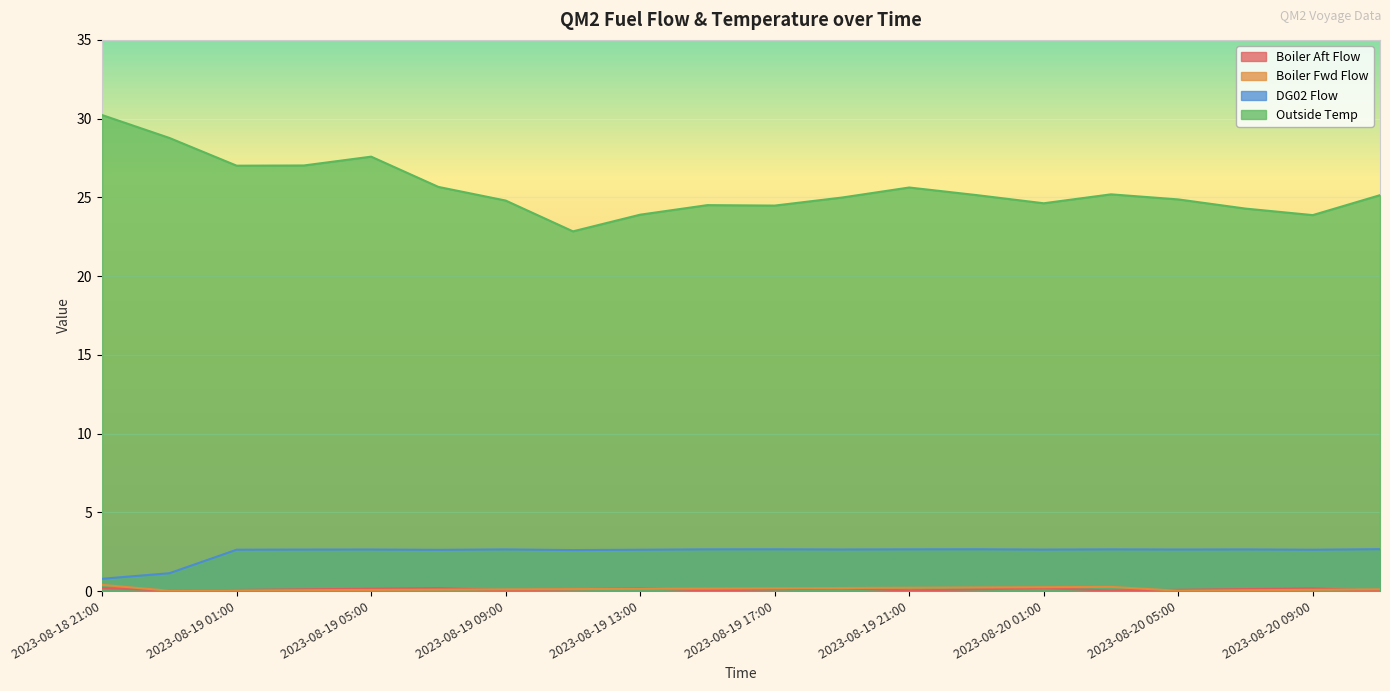

True or false: Boiler Fwd Flow has more than 2 interior local peaks.

False